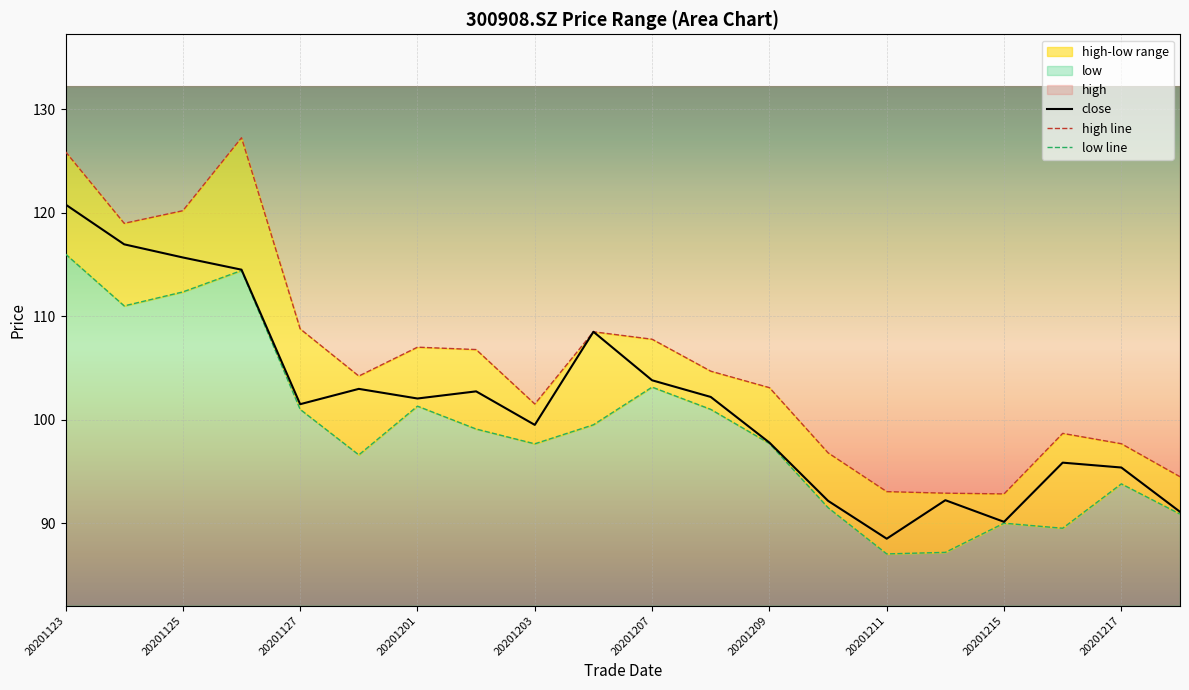

What is the highest value of the close series?

120.8